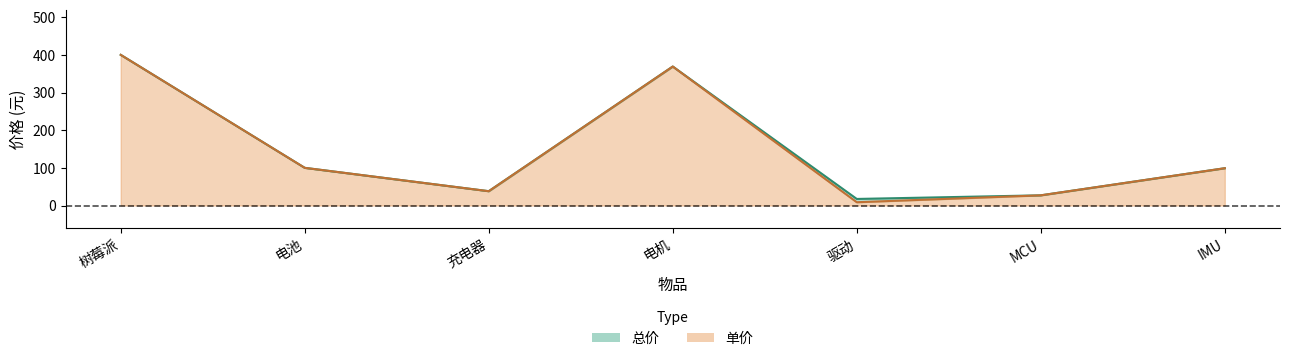

Reading left to right, list all the values displayed in this chart.

总价: 400.0	100.0	38.0	369.0	17.4	27.0	99.0
单价: 400.0	100.0	38.0	369.0	8.7	27.0	99.0